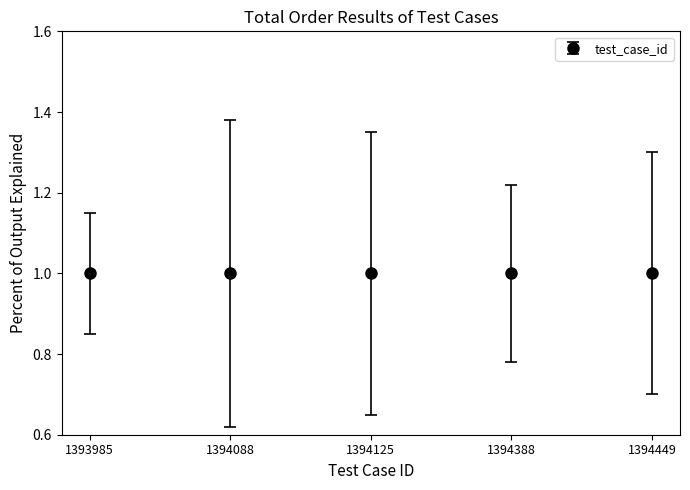

Reading right to left, what are all the values shown in this chart?

1.0	1.0	1.0	1.0	1.0